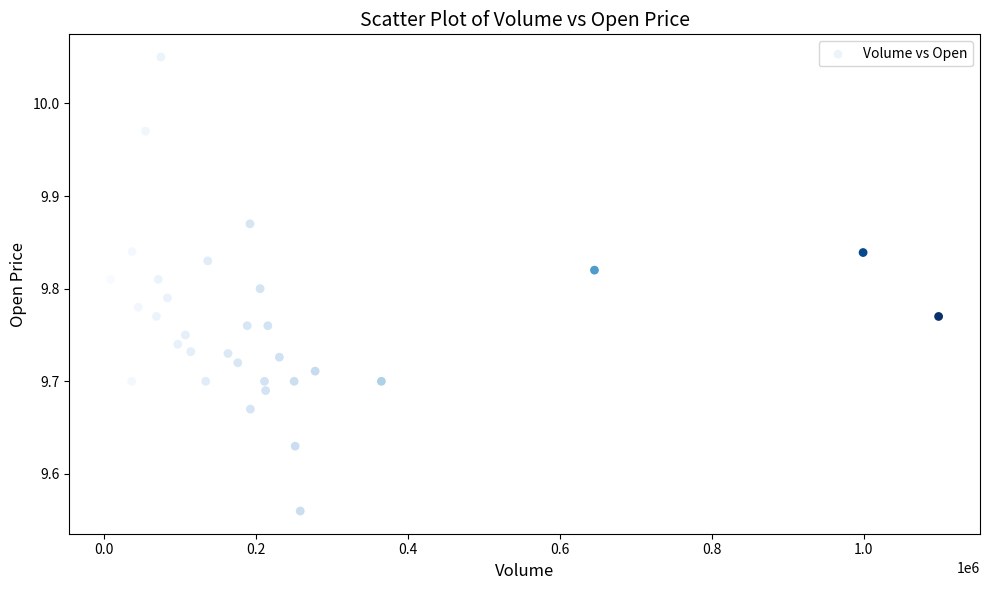

What is the range of Y values (max minus min)?

0.5